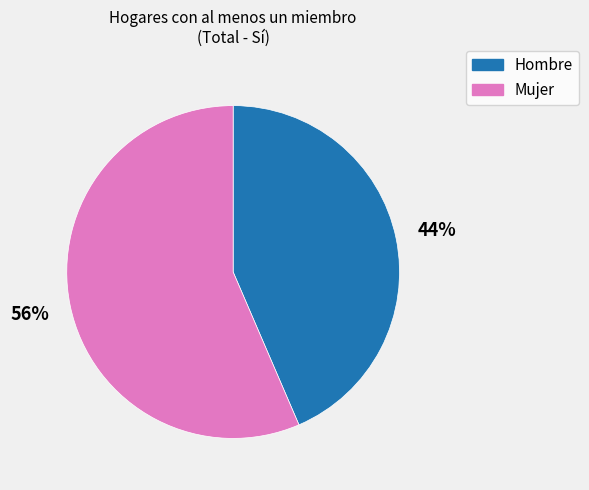

Is it true that Hombre is 37% of the pie?

False